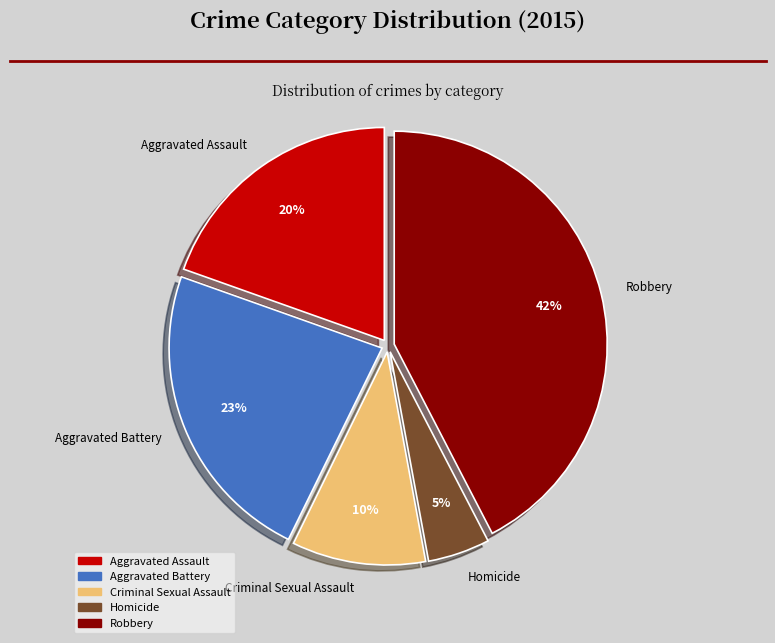

To the nearest percent, what is the combined percentage of Aggravated Battery and Homicide?

28%